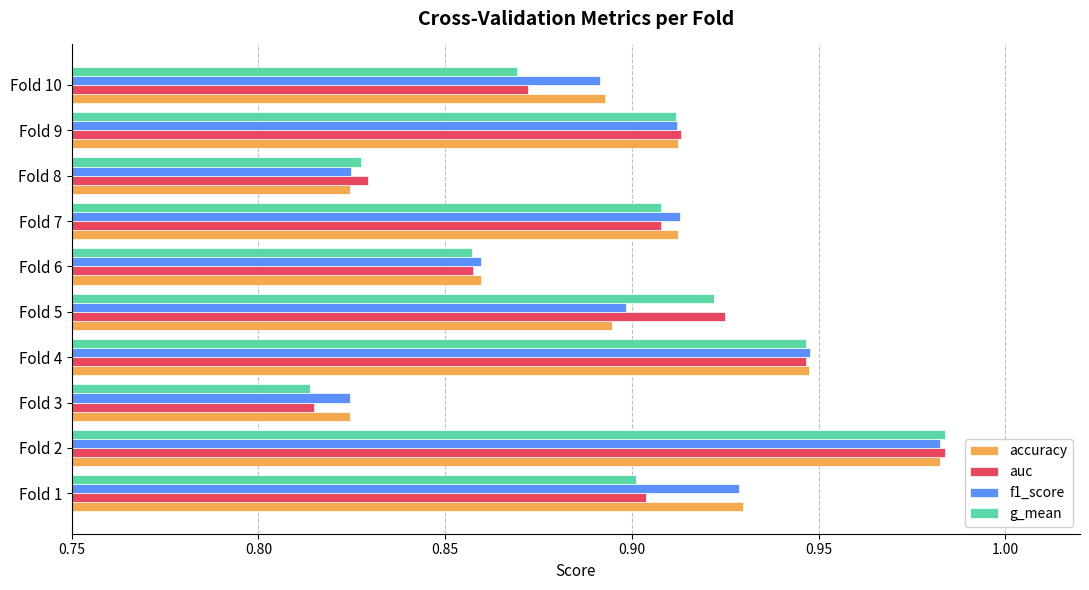

What are all the series names shown in the legend?

accuracy, auc, f1_score, g_mean